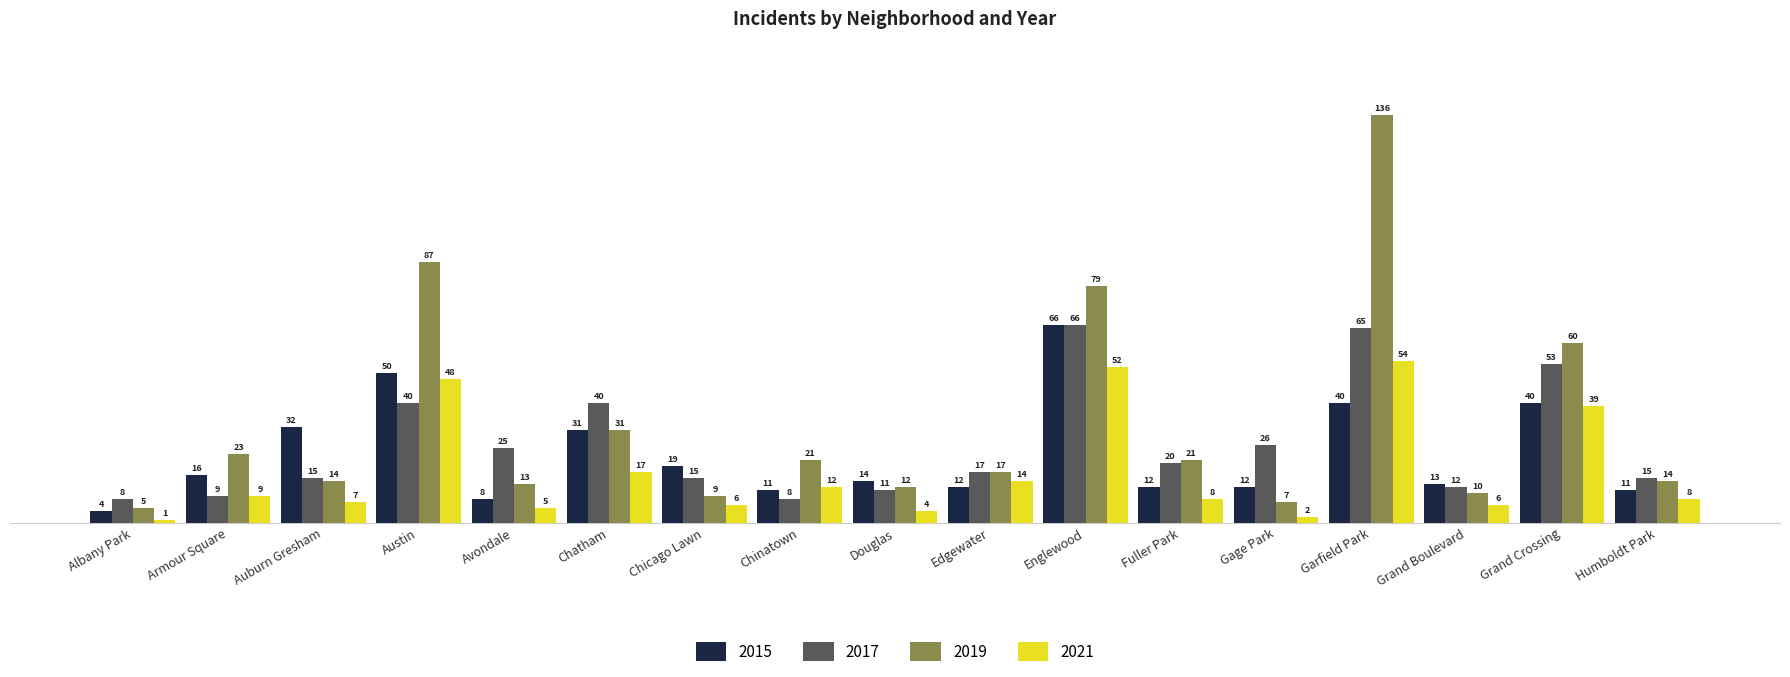

What is the difference between the maximum and minimum values in the 2017 series?

58